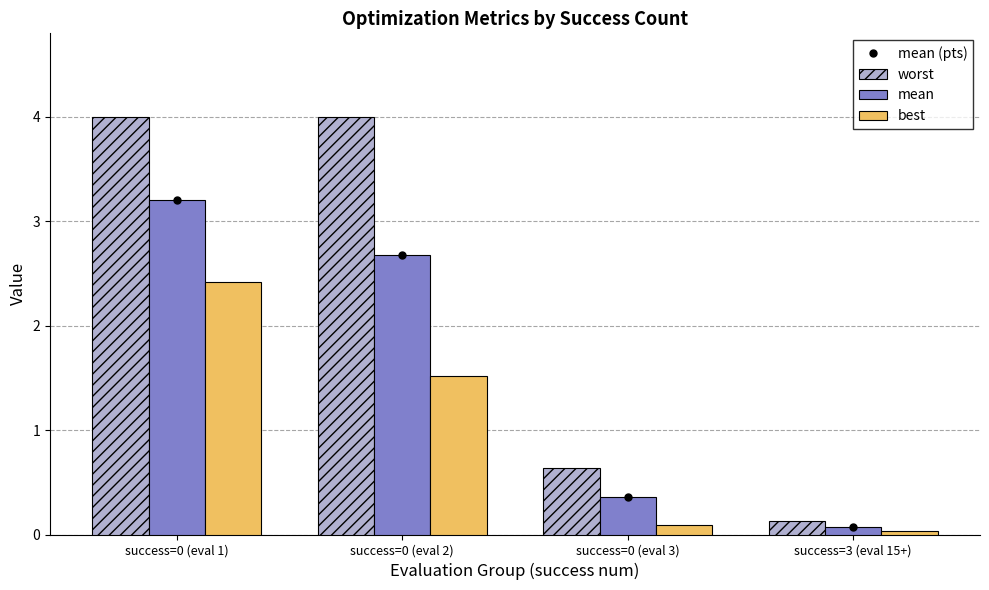

How many categories are shown in the chart?

4